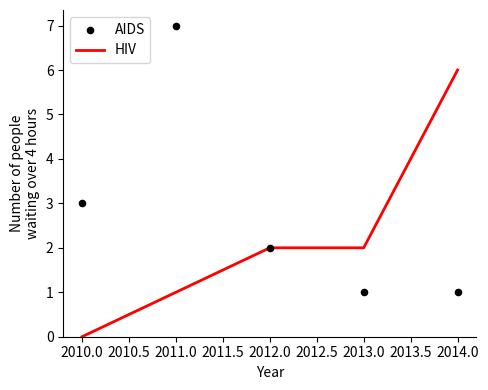

What are all the series names shown in the legend?

HIV, AIDS